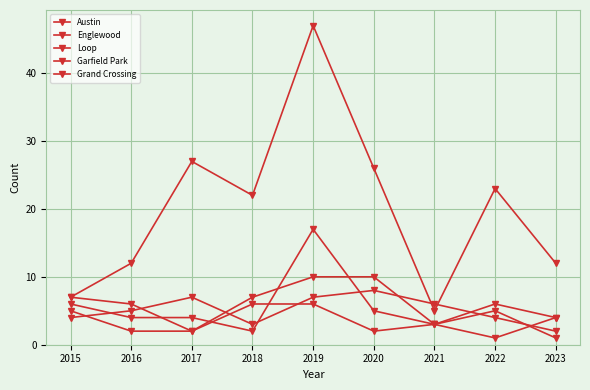

True or false: Englewood and Austin cross at least once.

True